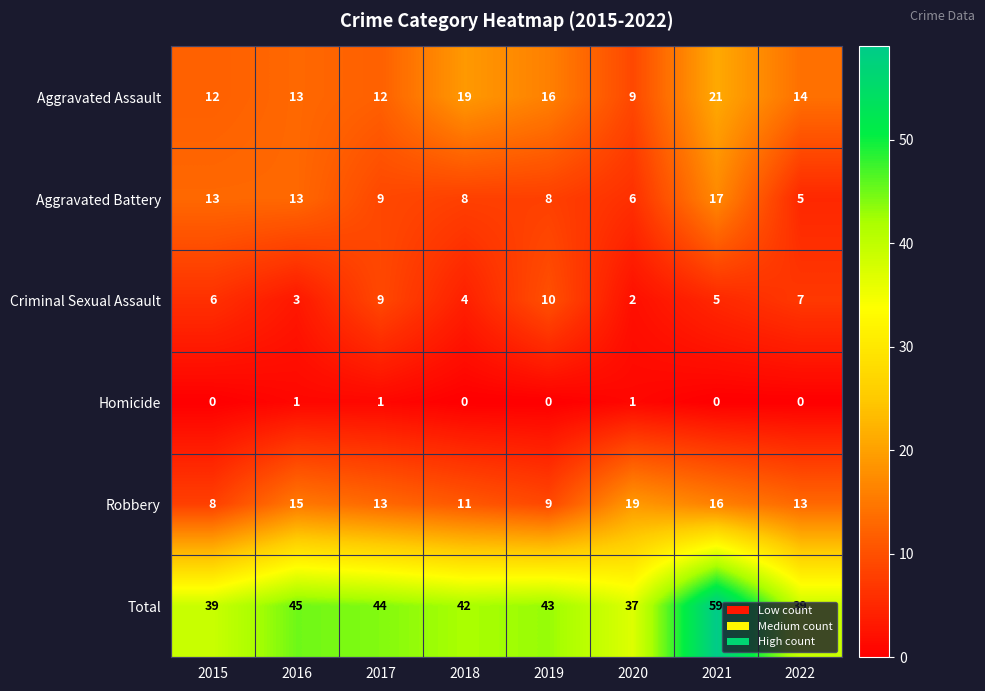

At which category is the sum across all series the highest?

2021